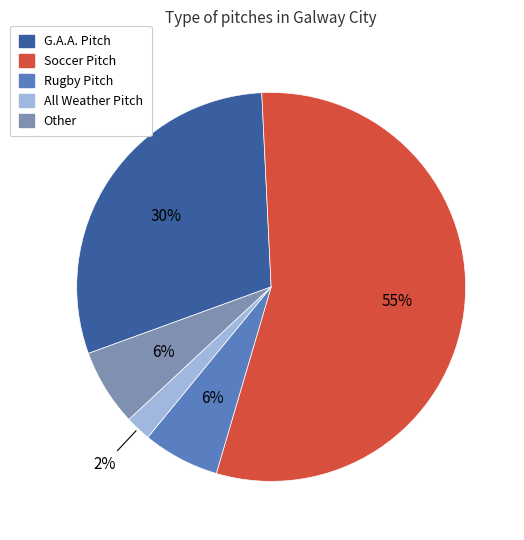

To the nearest percent, what is the difference between the Soccer Pitch and Other slice percentages?

49%